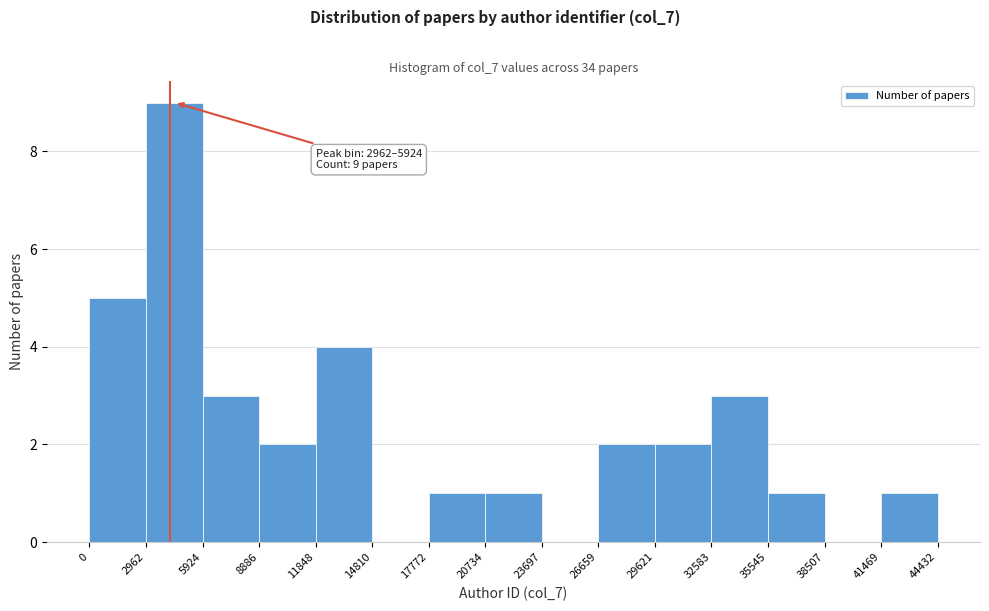

Which range on the x-axis has the tallest bar?

2962 to 5924